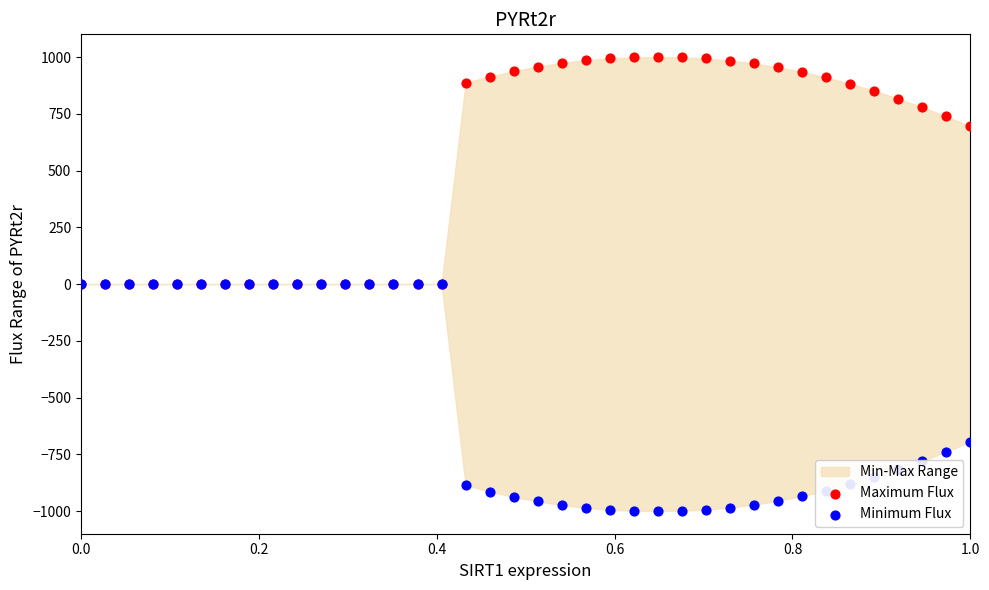

Which series has the widest spread of Y values?

Maximum Flux